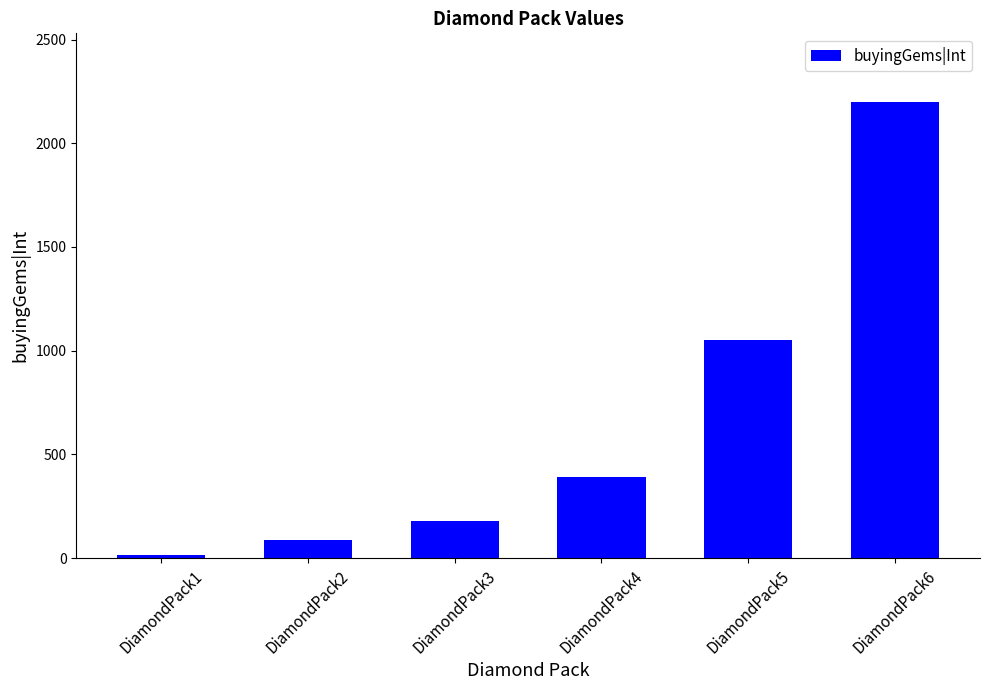

What is the difference between the second highest and minimum values?

1035